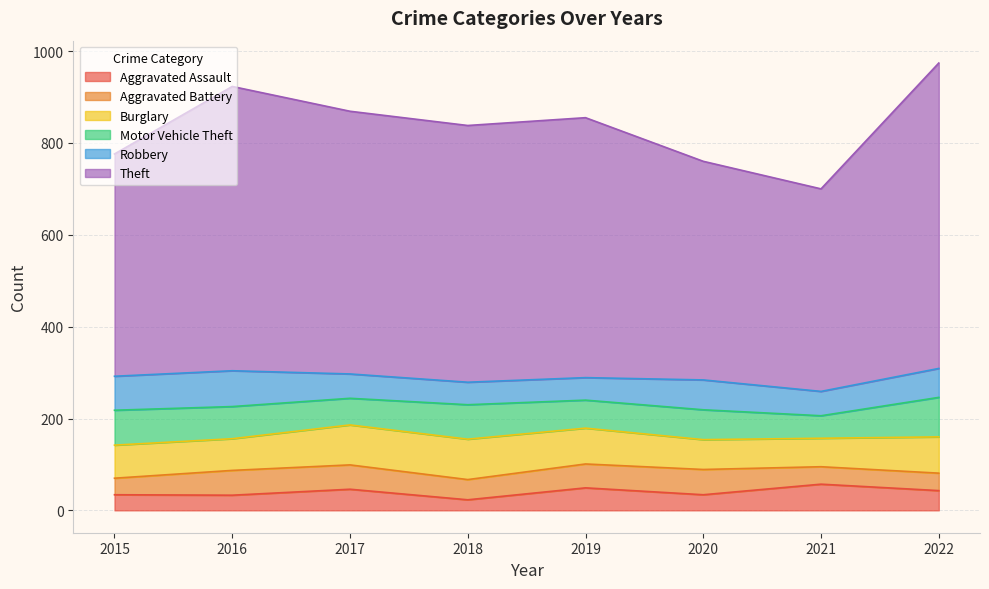

Reading left to right, what are all the values shown in this chart?

Aggravated Assault: 34	33	46	23	49	34	57	43
Aggravated Battery: 36	54	53	44	52	55	38	38
Burglary: 72	69	87	88	78	65	62	79
Motor Vehicle Theft: 76	70	58	75	61	65	49	86
Robbery: 74	78	53	49	49	65	53	63
Theft: 484	619	572	559	566	476	441	665